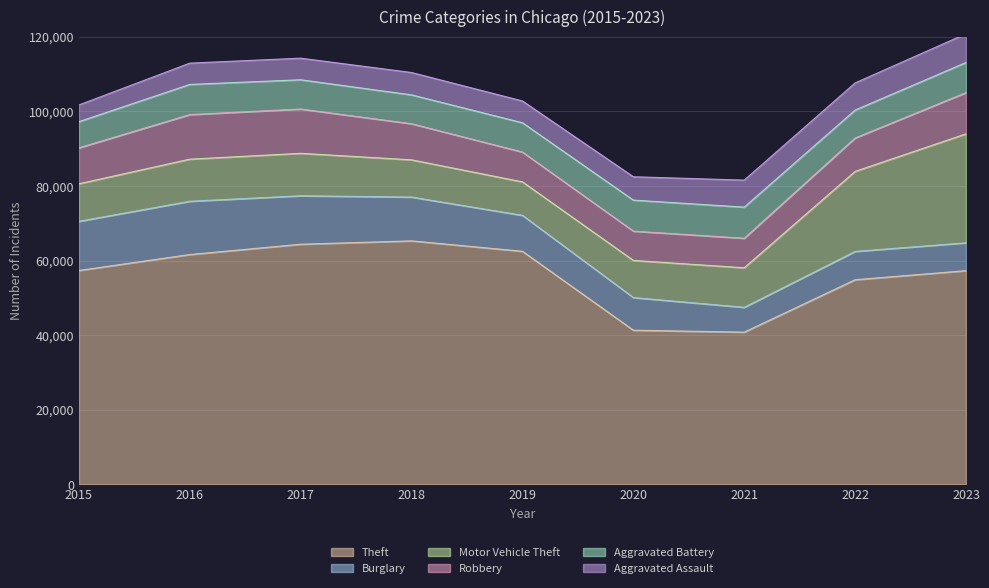

At which category does the chart reach its peak across all series?

2018